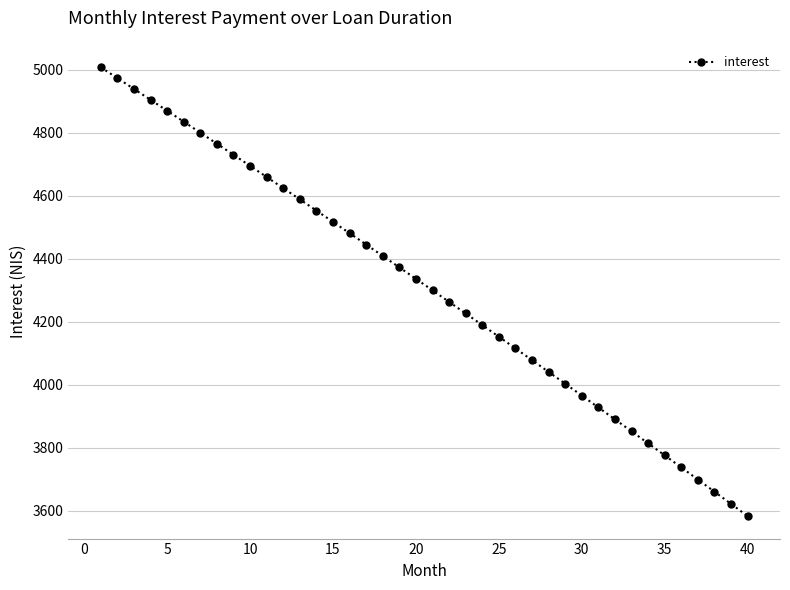

True or false: the data has more than 1 interior local peaks.

False